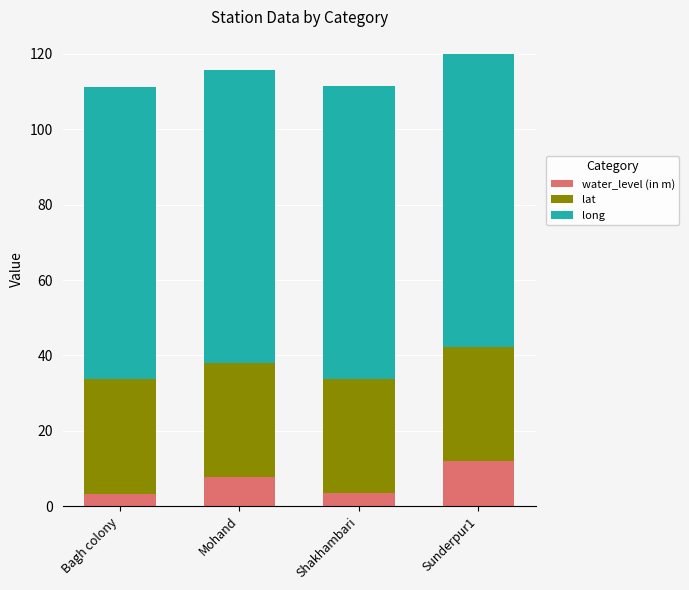

The water_level (in m) series shows 7.7 at Mohand. True or false?

True